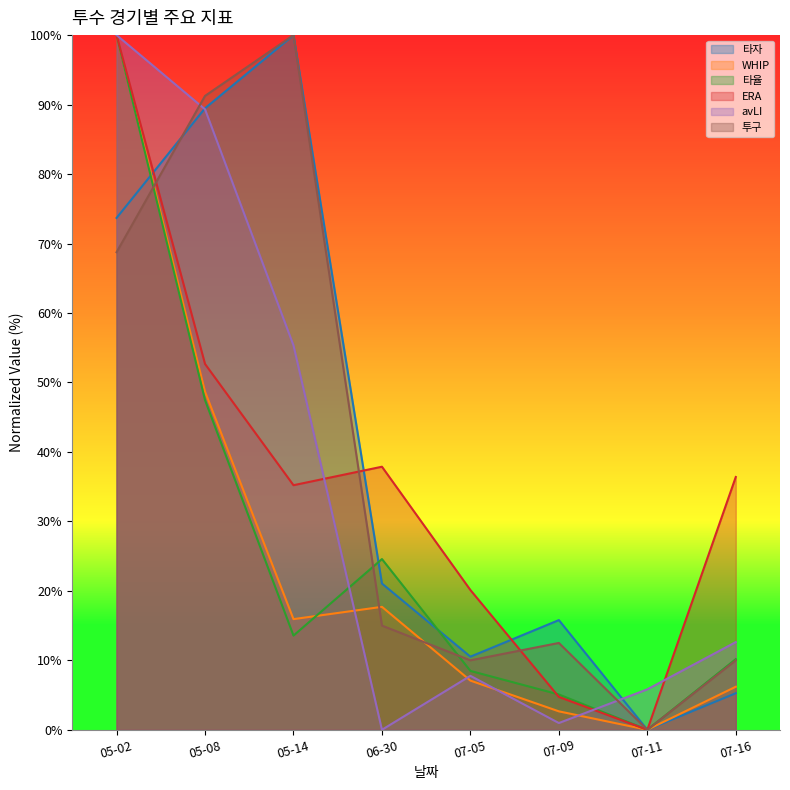

The value of WHIP at 07-11 is 0.0. True or false?

True